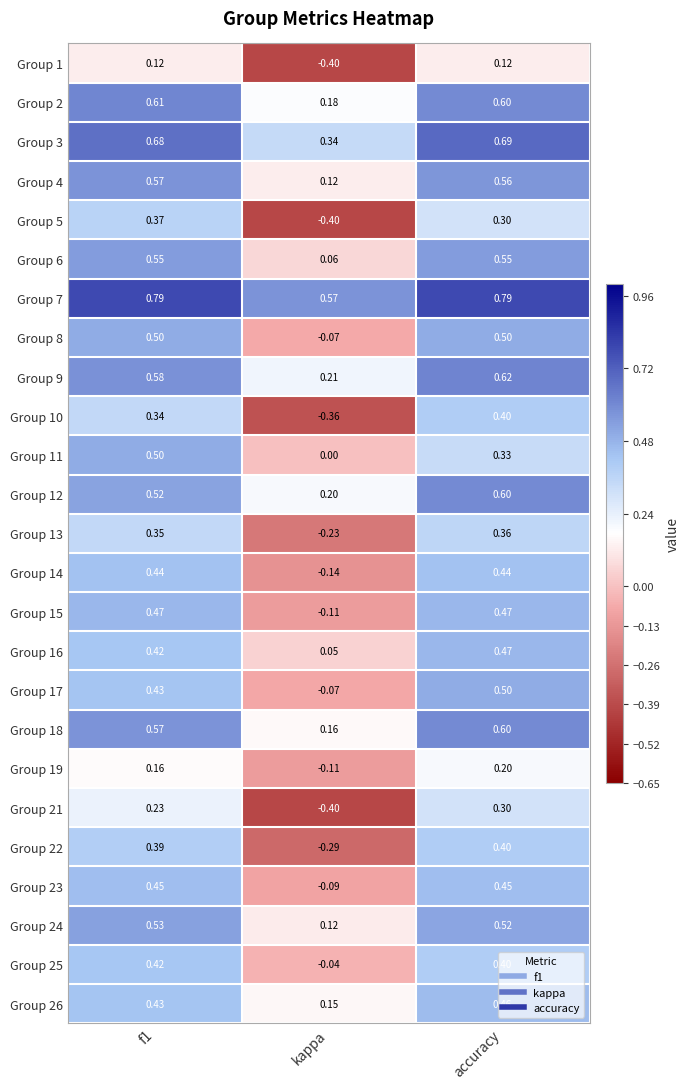

Which category has the lowest value across all series?

kappa